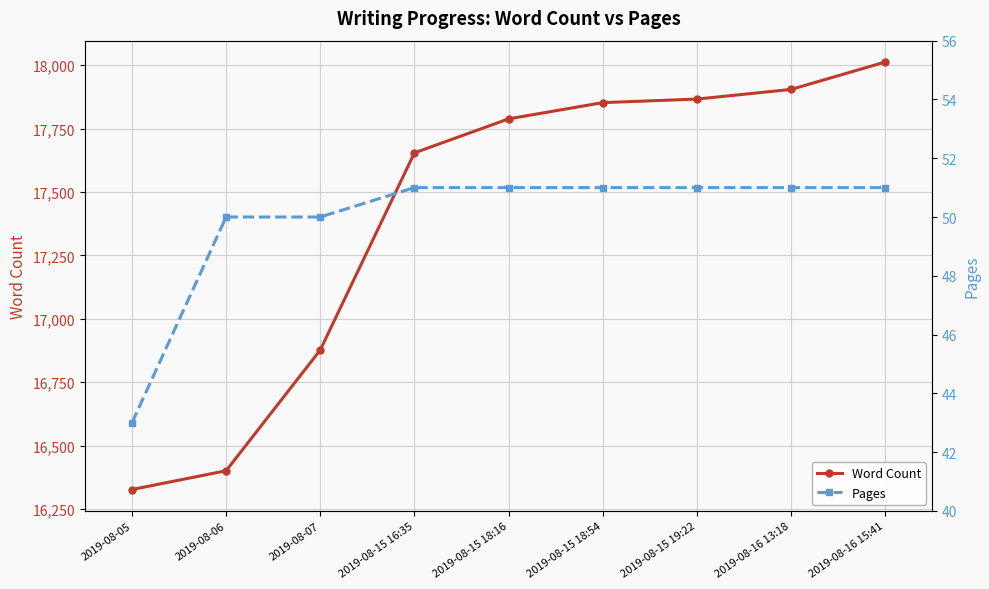

What is the minimum value for Word Count?

16327